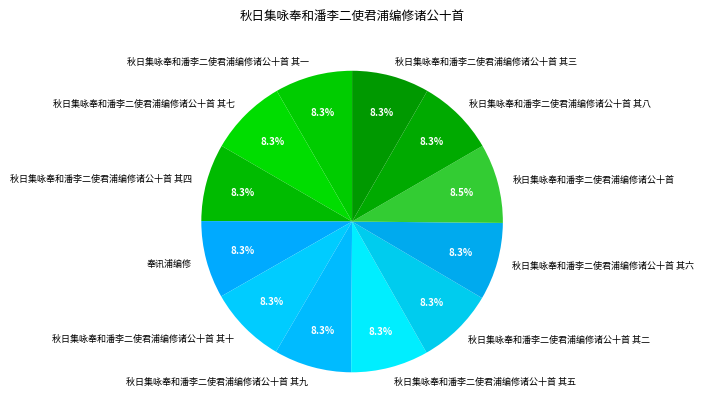

Is the sum of 秋日集咏奉和潘李二使君浦编修诸公十首 其六 and 秋日集咏奉和潘李二使君浦编修诸公十首 其二 greater than half?

No